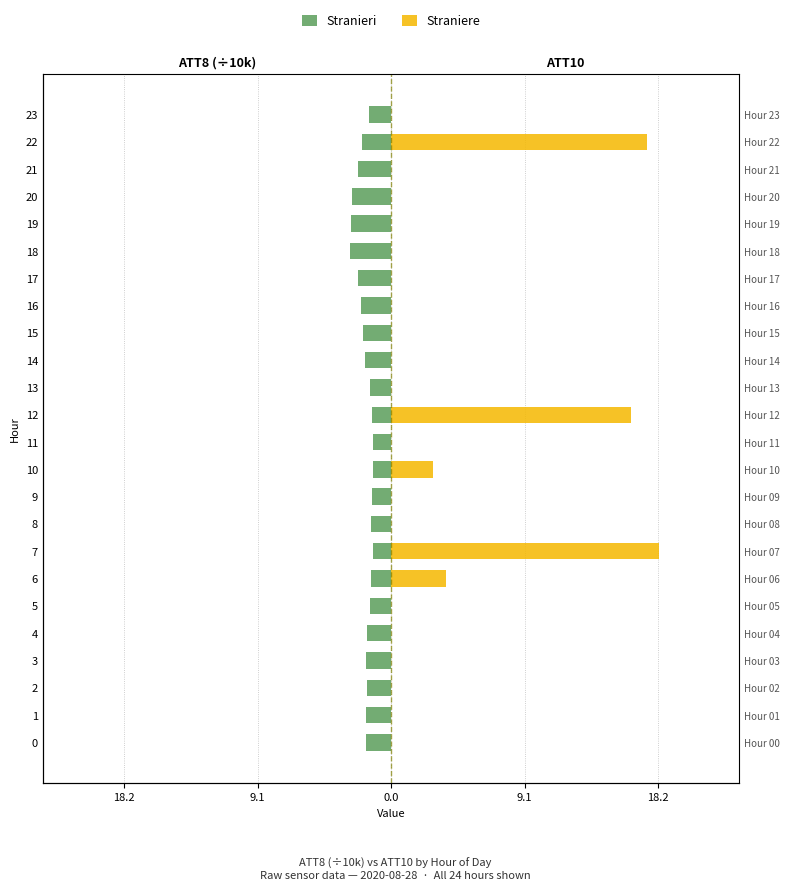

Which label corresponds to the largest value in the chart?

7